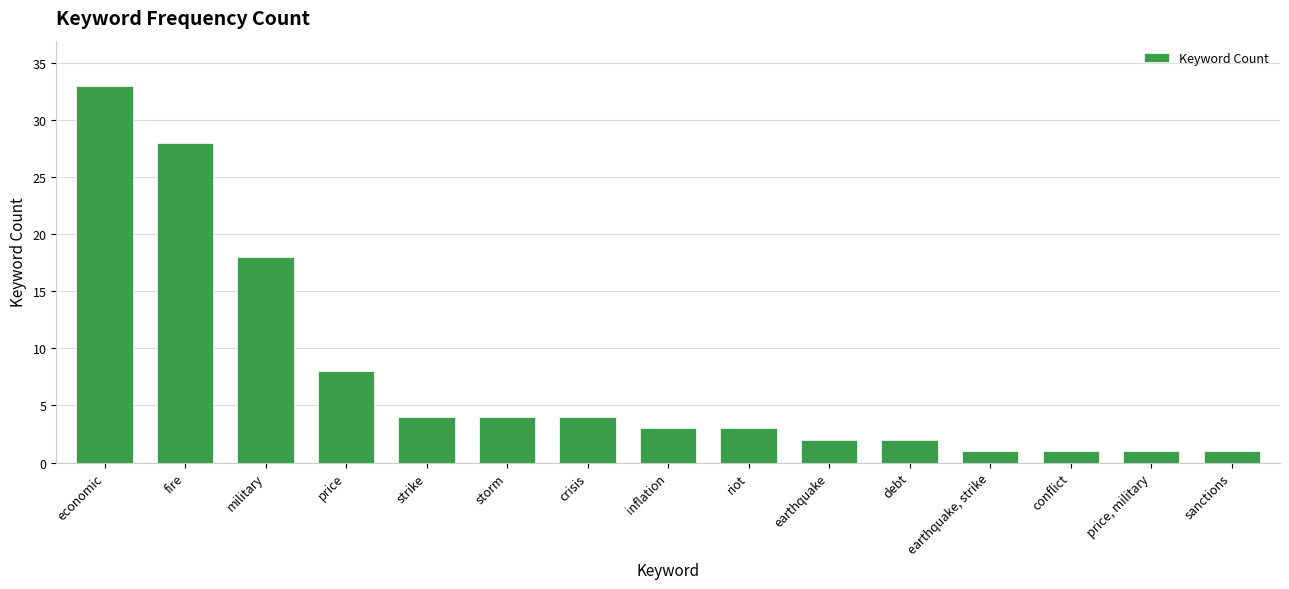

At which label is the value closest to 17?

military